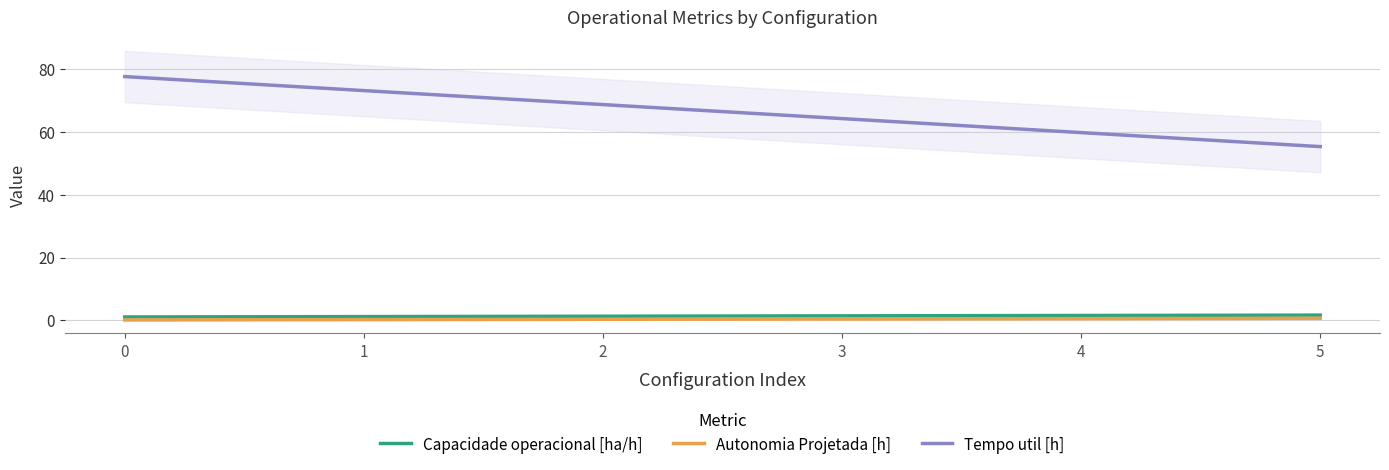

What is the value of the Tempo util [h] point at the 6th from the left?

55.4